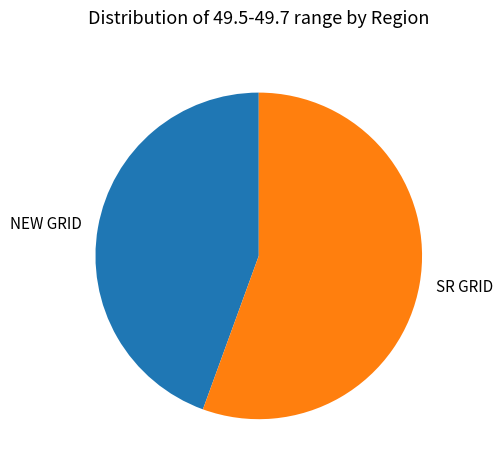

What is the largest slice in the pie chart?

SR GRID